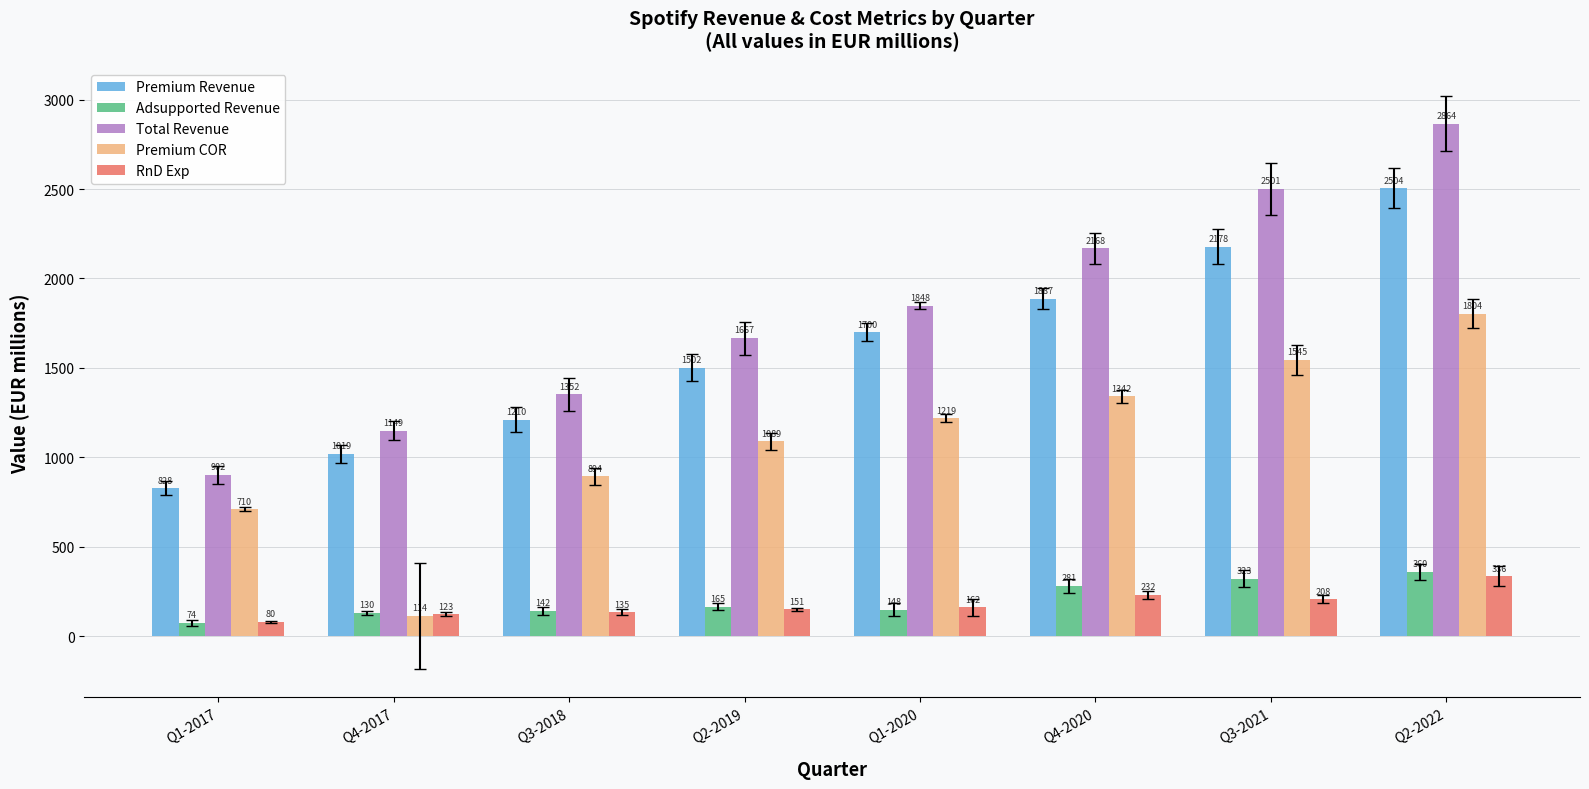

The Total Revenue series shows 1352 at Q3-2018. True or false?

True